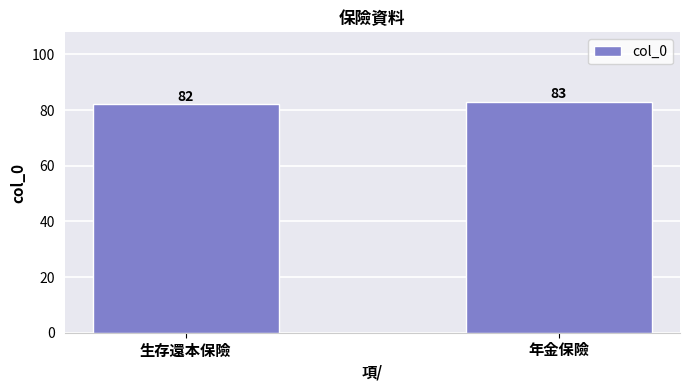

What is the sum of the values at 年金保險 and 生存還本保險?

165